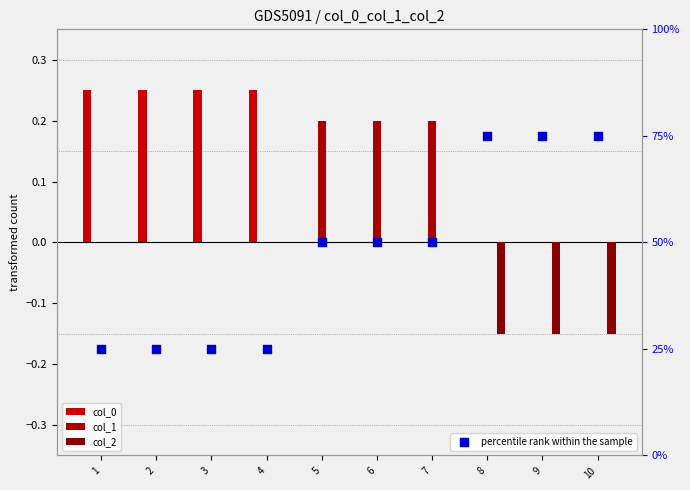

What is the total value across all series at 5?

50.2